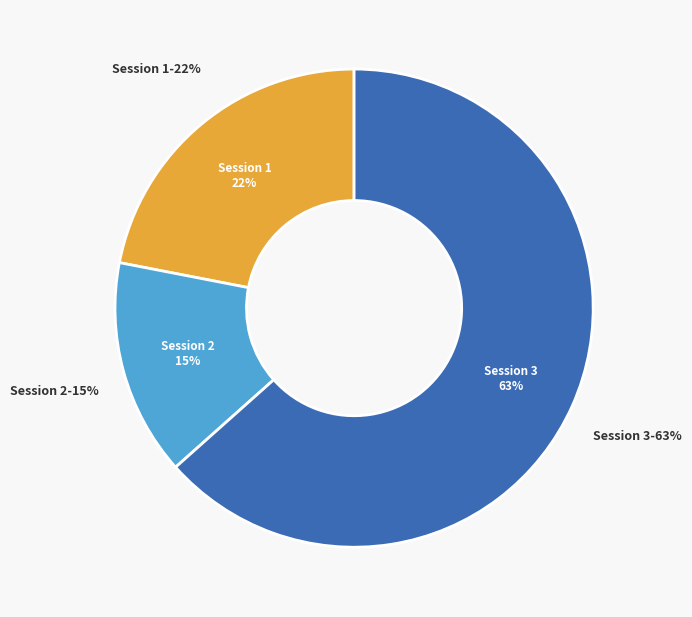

Is there a majority slice in this chart?

Yes